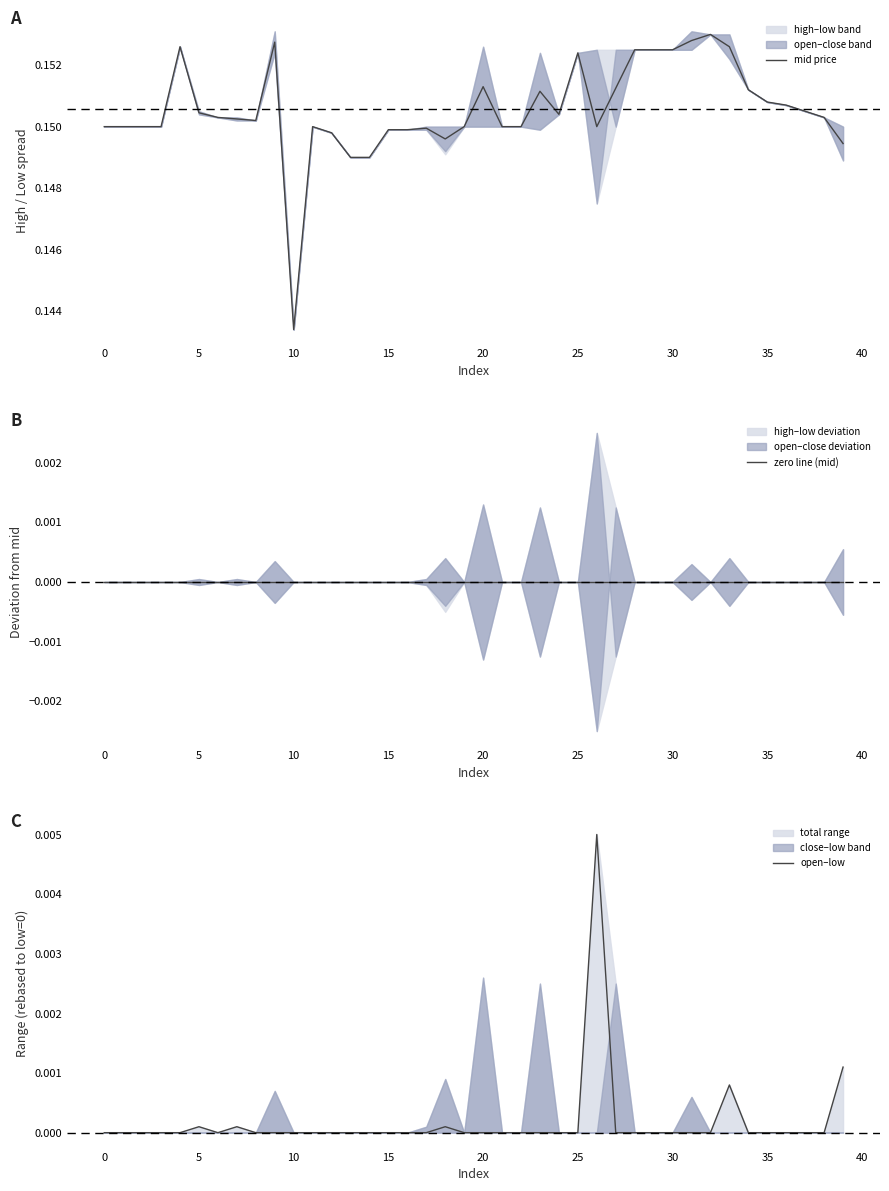

At which label is mid price closest to 0?

10